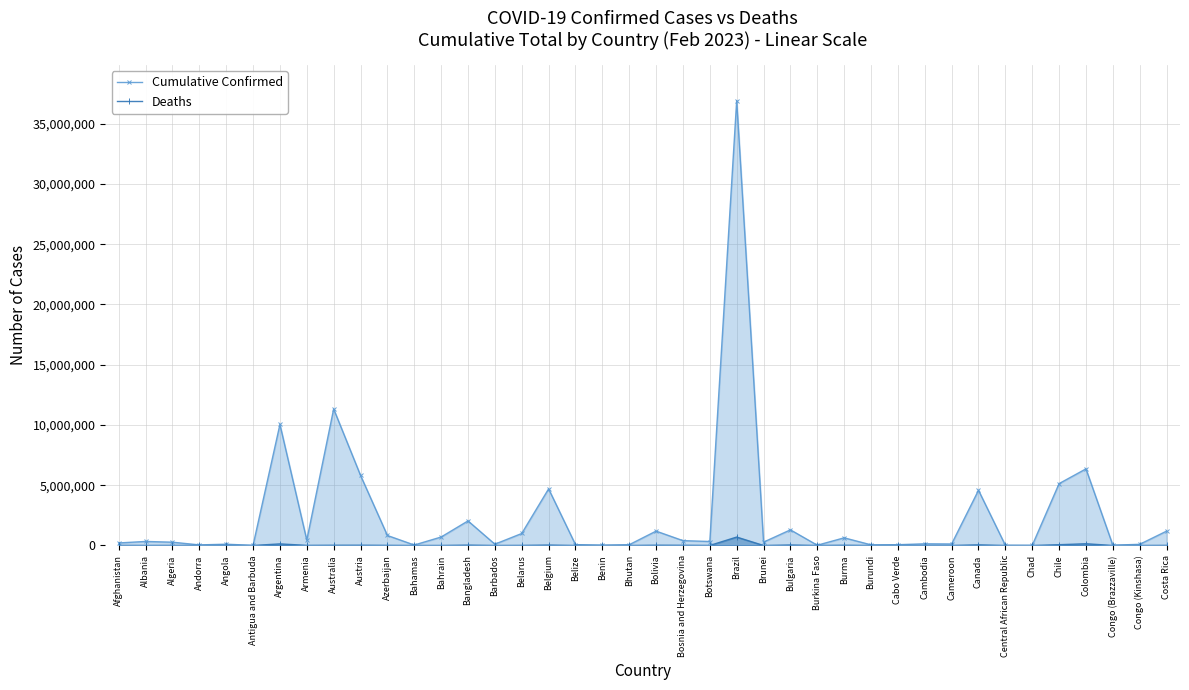

The Cumulative Confirmed series shows 994037 at Belarus. True or false?

True